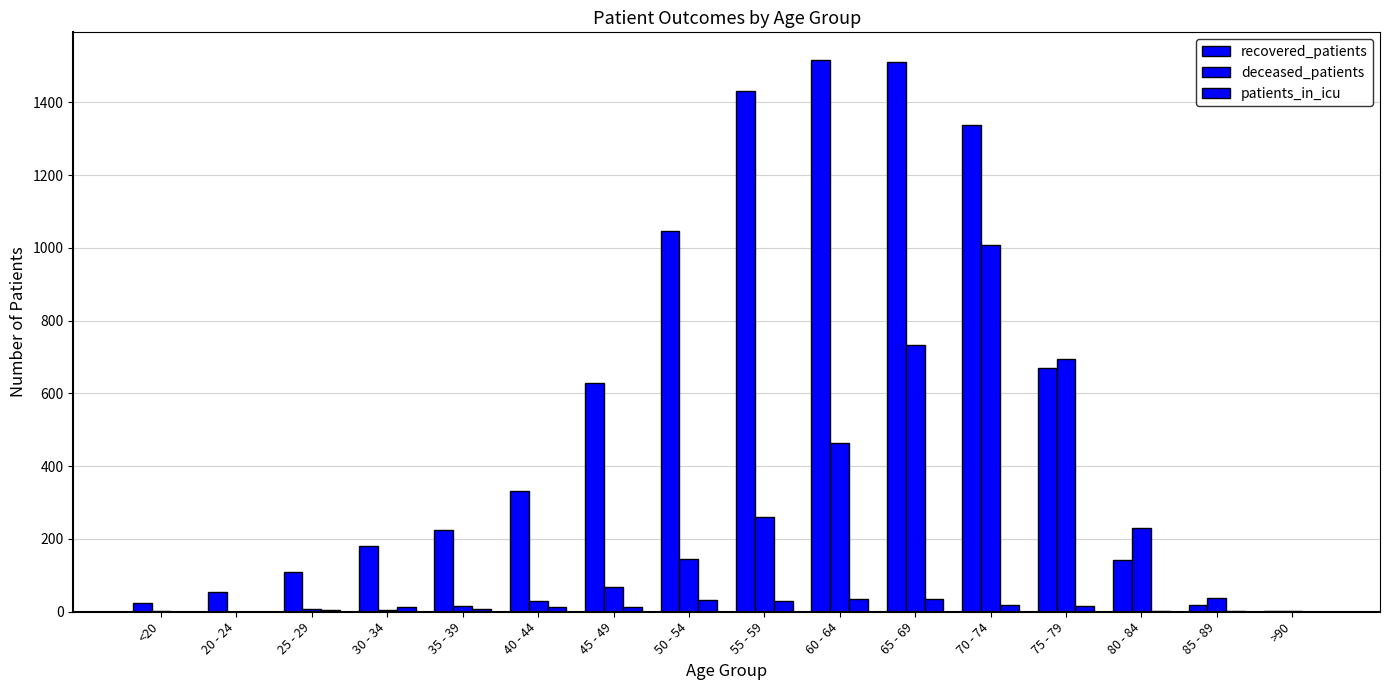

How many groups of bars are there?

16